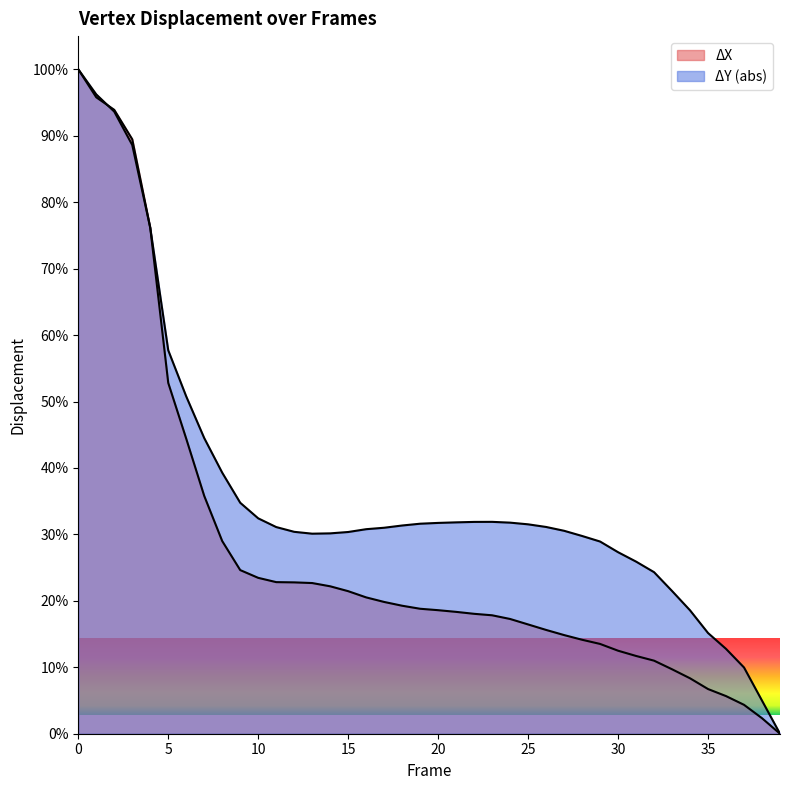

Reading left to right, transcribe all the data shown in this chart.

ΔX: 0=100.0	1=95.8	2=93.9	3=89.5	4=76.2	5=52.8	6=44.4	7=35.8	8=29.0	9=24.6	10=23.5	11=22.8	12=22.8	13=22.7	14=22.2	15=21.5	16=20.5	17=19.8	18=19.3	19=18.8	20=18.6	21=18.3	22=18.0	23=17.8	24=17.3	25=16.4	26=15.6	27=14.8	28=14.1	29=13.5	30=12.5	31=11.7	32=11.0	33=9.7	34=8.3	35=6.7	36=5.7	37=4.3	38=2.3	39=0.0
ΔY: 0=100.0	1=96.2	2=93.6	3=88.6	4=76.1	5=57.7	6=50.8	7=44.5	8=39.3	9=34.8	10=32.4	11=31.1	12=30.4	13=30.1	14=30.2	15=30.4	16=30.8	17=31.0	18=31.3	19=31.6	20=31.7	21=31.8	22=31.9	23=31.9	24=31.8	25=31.5	26=31.1	27=30.5	28=29.8	29=28.9	30=27.3	31=25.9	32=24.3	33=21.5	34=18.6	35=15.2	36=12.8	37=10.0	38=5.0	39=0.0